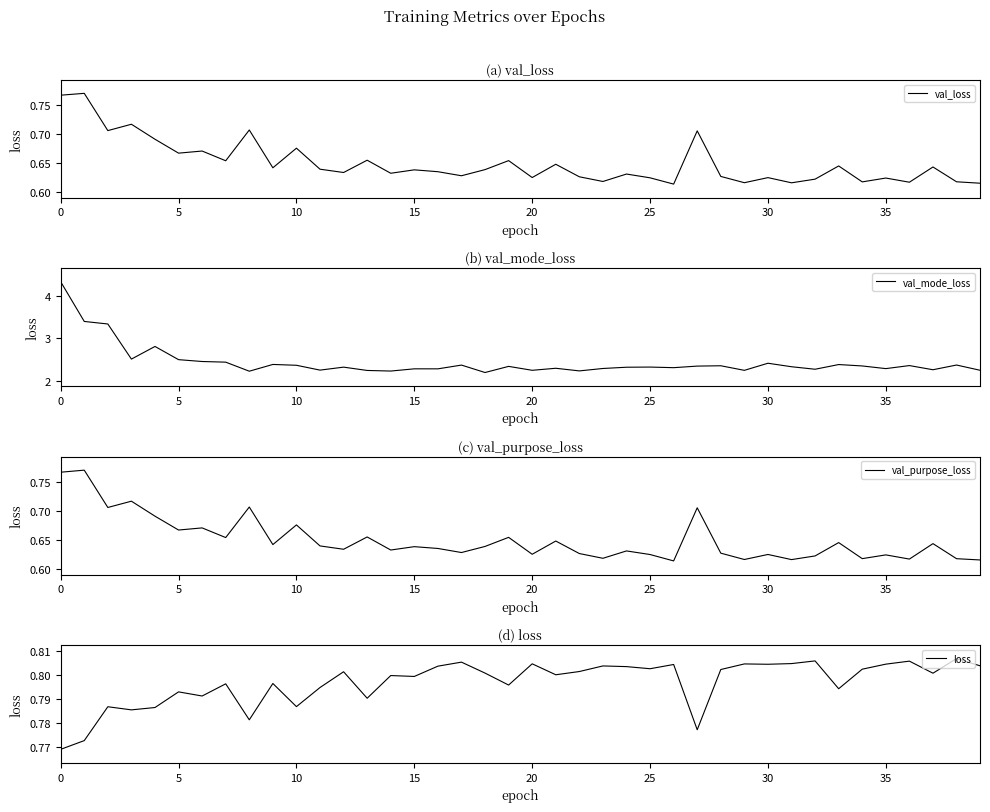

What is the value of the val_loss point at the 5th from the left?

0.7